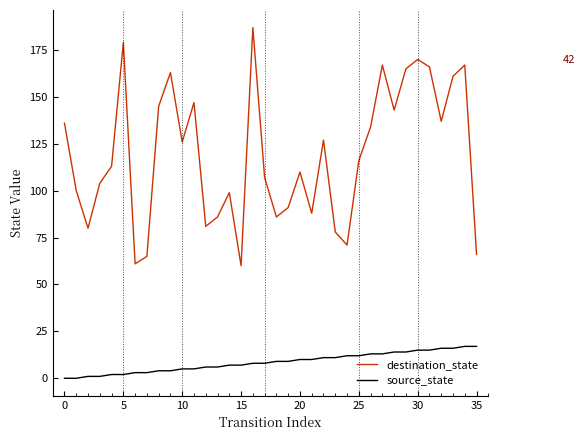

What is the greatest value displayed?

187